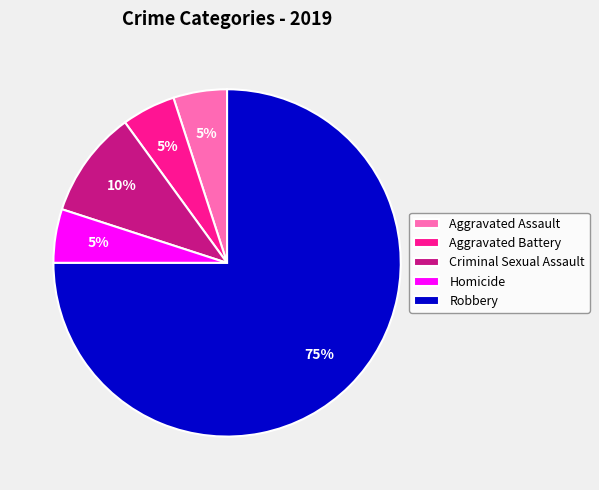

Count the number of slices in the pie.

5